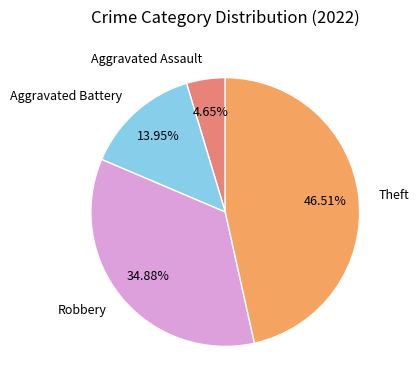

How many segments does this pie chart have?

4